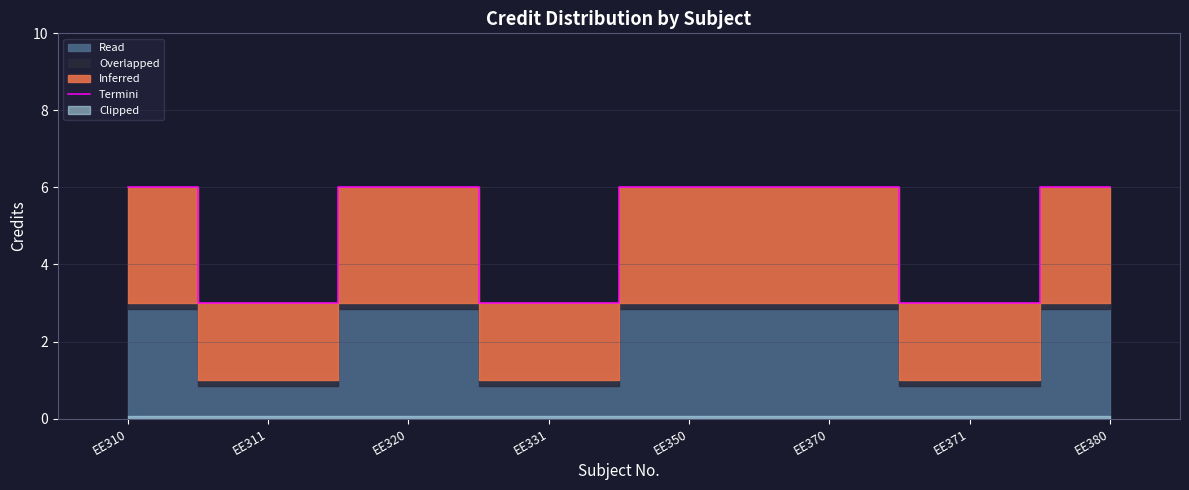

Between EE370 and EE311, which is larger?

EE370